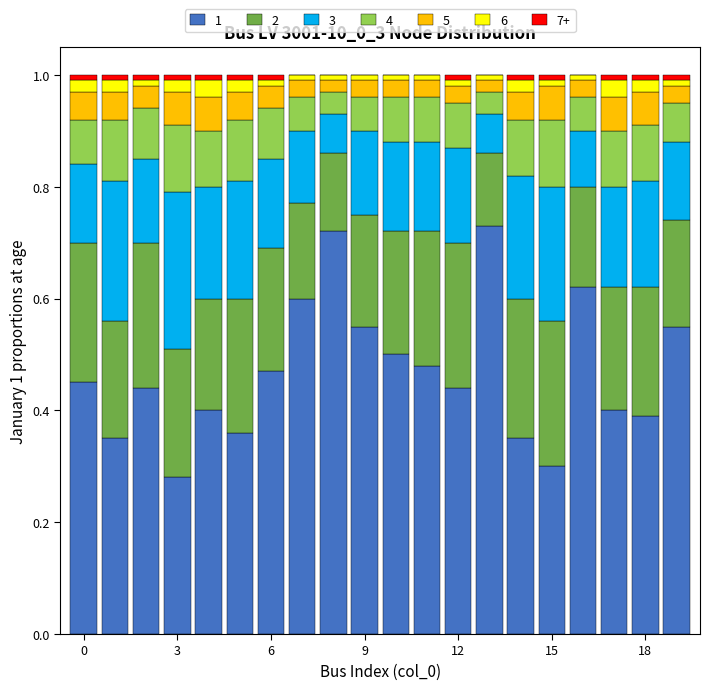

Are the bars horizontal?

No